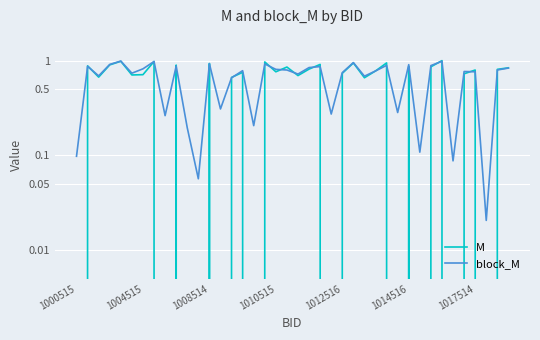

Reading left to right, extract all data points from this chart.

M: 0.0	0.9	0.7	0.9	1.0	0.7	0.7	1.0	0.0	0.9	0.0	0.0	0.9	0.0	0.7	0.8	0.0	1.0	0.8	0.9	0.7	0.8	0.9	0.0	0.7	0.9	0.7	0.8	0.9	0.0	0.9	0.0	0.9	1.0	0.0	0.7	0.8	0.0	0.8	0.8
block_M: 0.1	0.9	0.7	0.9	1.0	0.7	0.8	1.0	0.3	0.9	0.2	0.1	0.9	0.3	0.7	0.8	0.2	0.9	0.8	0.8	0.7	0.8	0.9	0.3	0.7	1.0	0.7	0.8	0.9	0.3	0.9	0.1	0.9	1.0	0.1	0.8	0.8	0.0	0.8	0.8